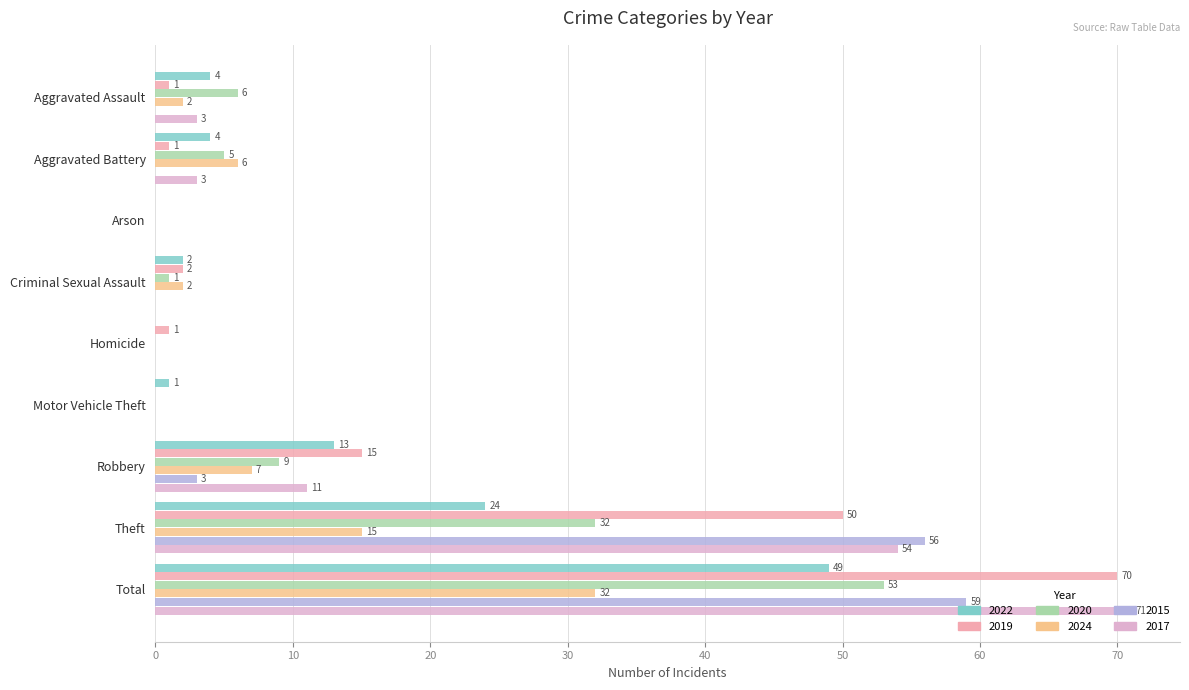

At which category is the sum across all series the highest?

Total